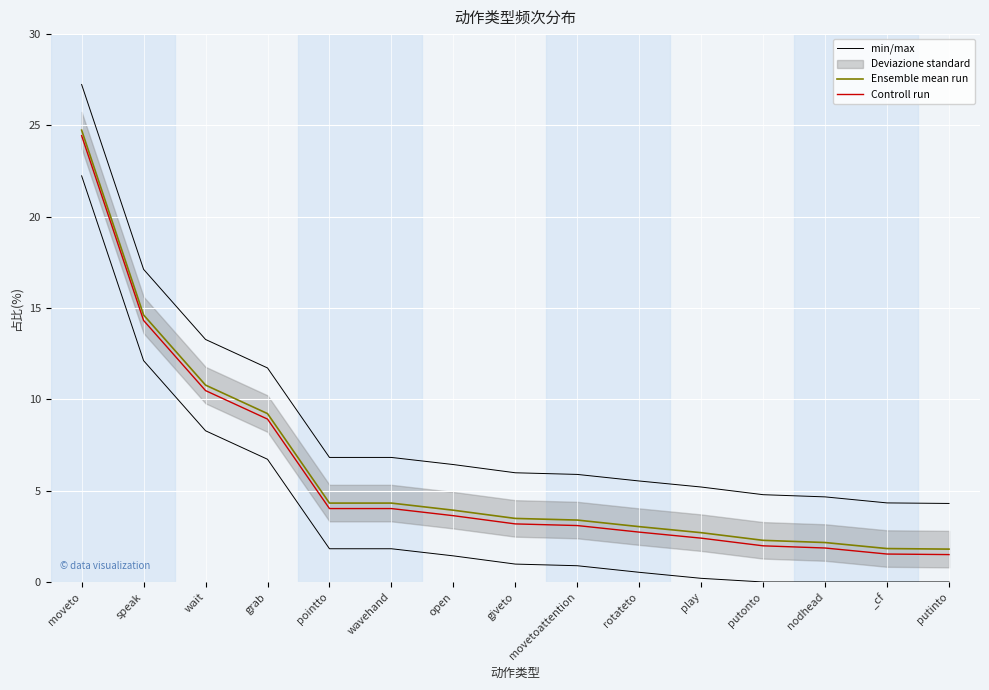

At which label does min/max reach its peak?

moveto